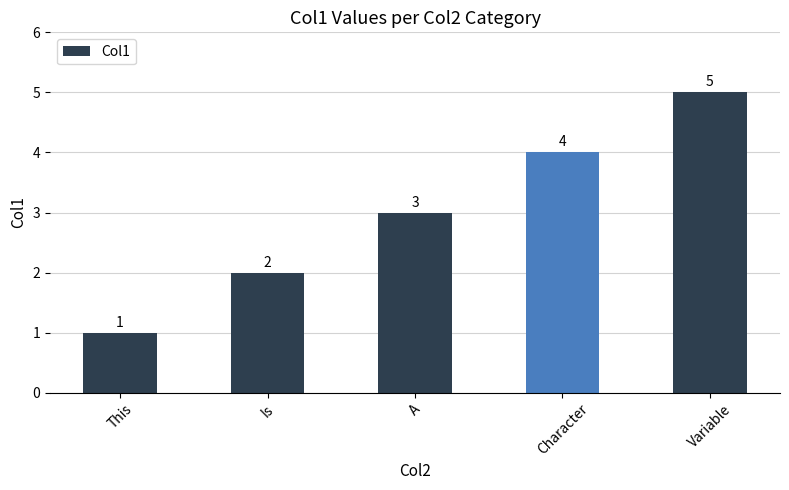

What is the ratio of the value at This to the value at Variable?

0.2